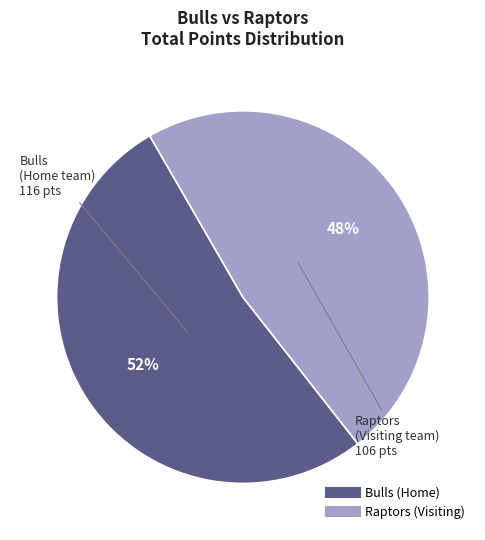

Between Raptors (Visiting) and Bulls (Home), which is larger?

Bulls (Home)